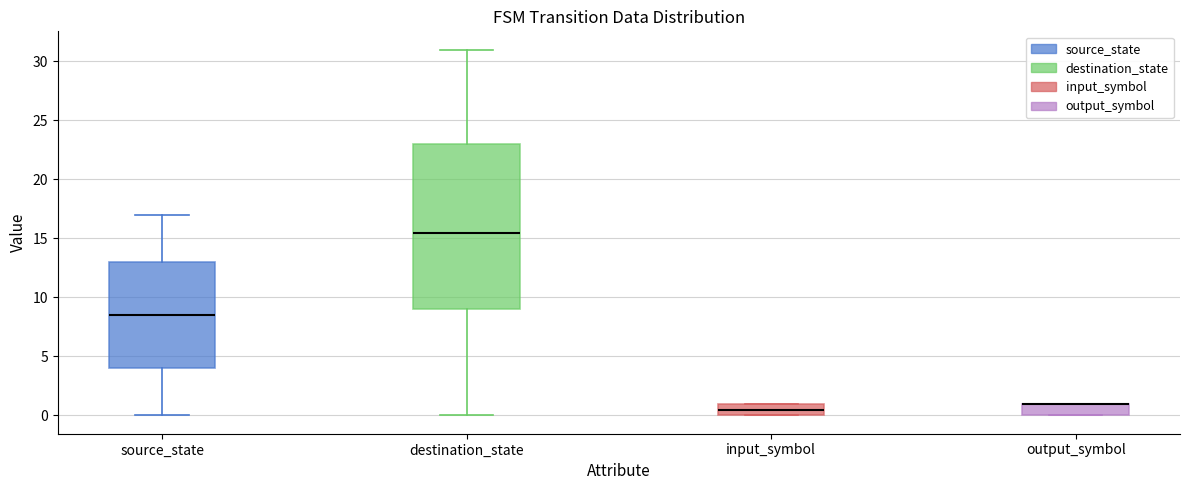

Where is the upper edge of the box for destination_state on the y-axis? The values are not printed on the chart, so give them approximately, as read against the axis.

23.0